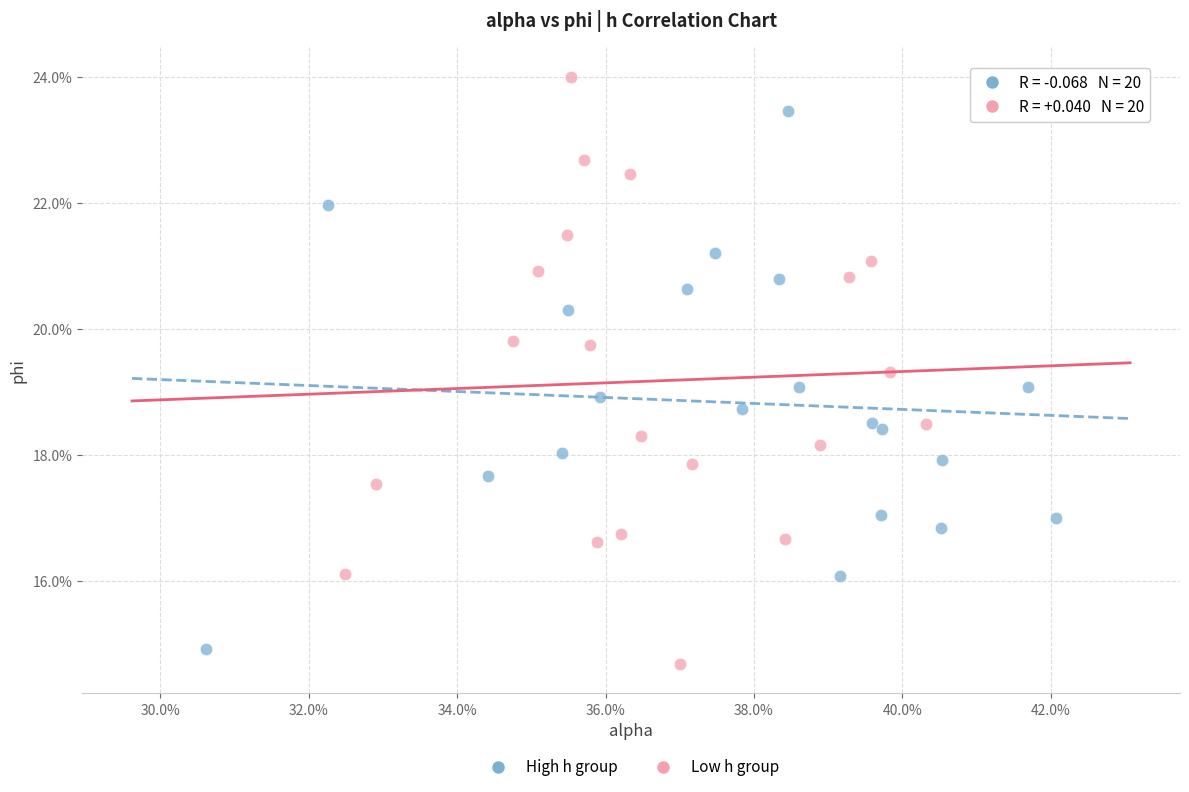

Which series reaches the minimum Y coordinate?

Low h group